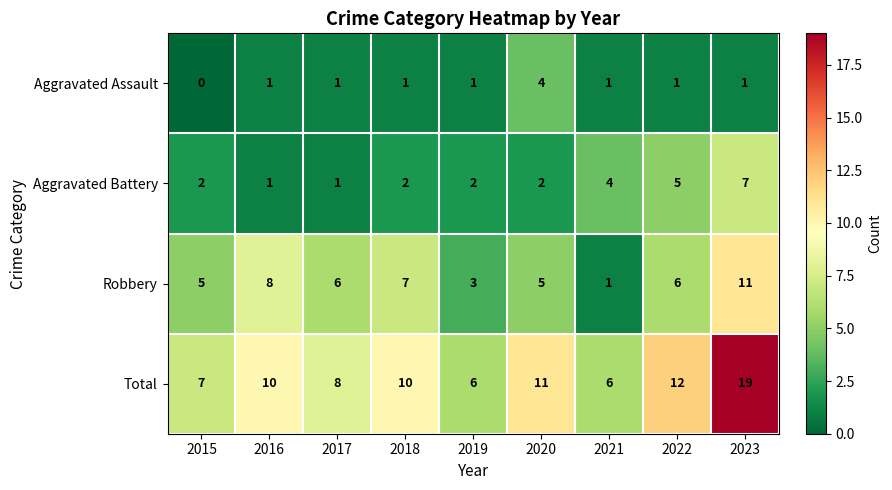

Which series has the largest range (max minus min)?

Total